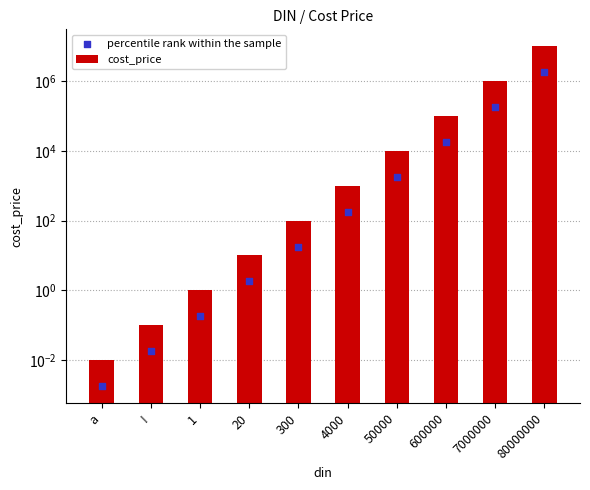

What is the total value across all series at 20?

11.8